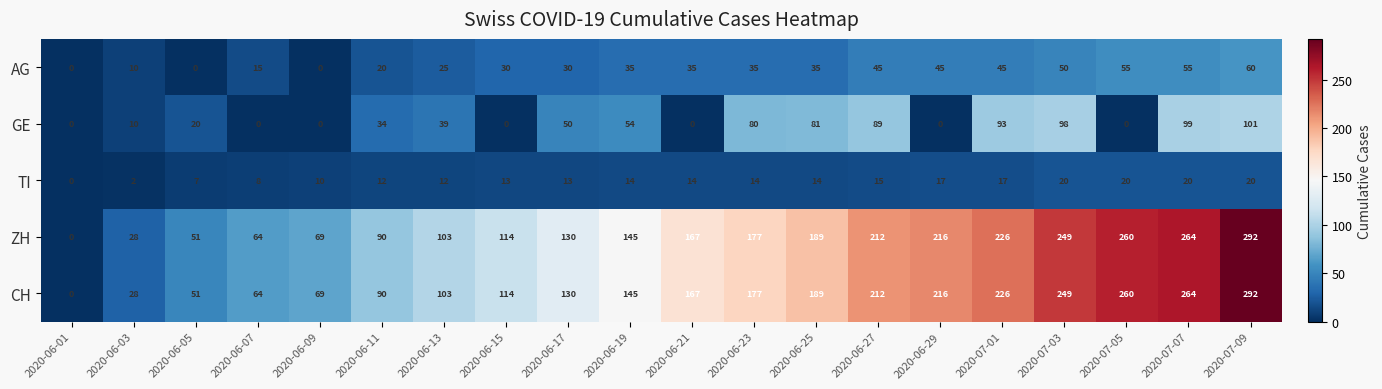

Read the CH value at 2020-06-09, to the nearest 5.

70